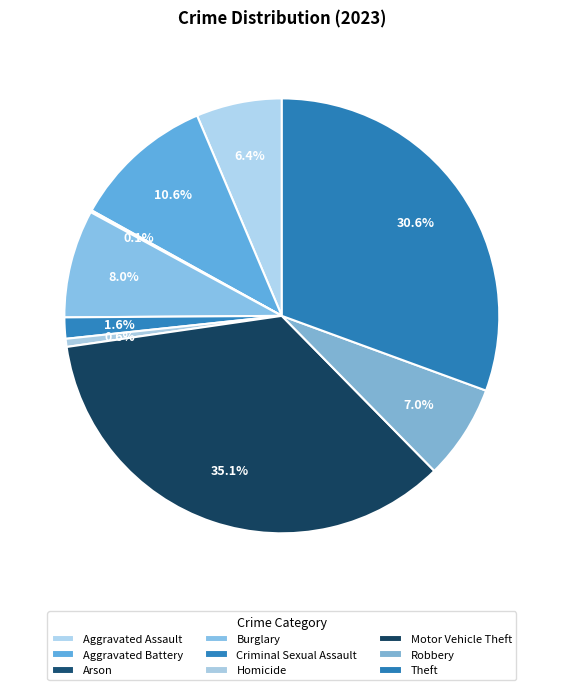

To the nearest percent, what is the difference between the Robbery and Motor Vehicle Theft slice percentages?

28%